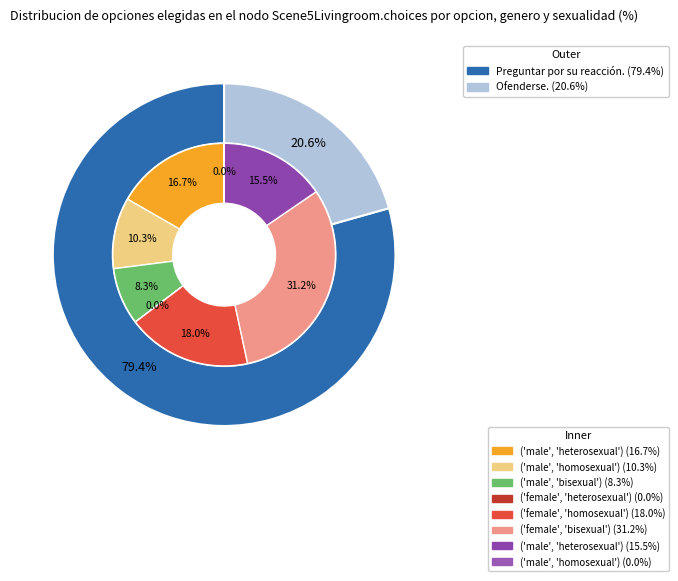

How many slices are in this pie chart?

2